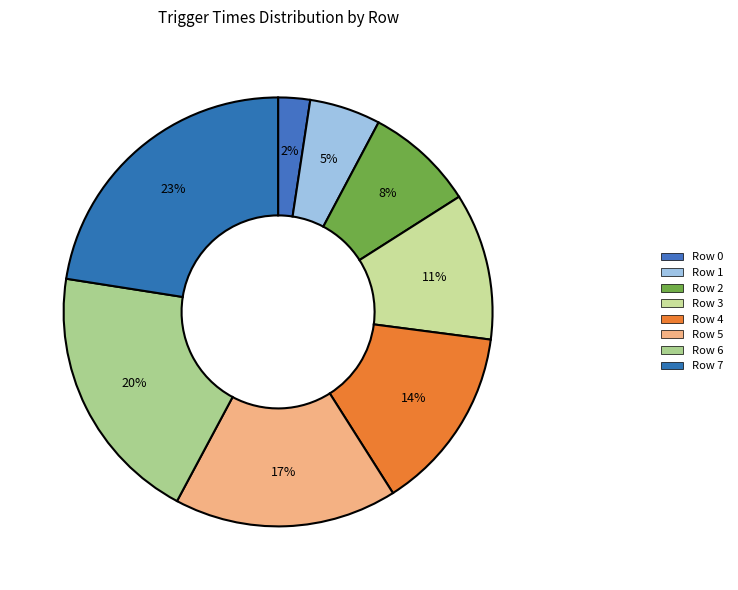

Does any single category account for the majority?

No